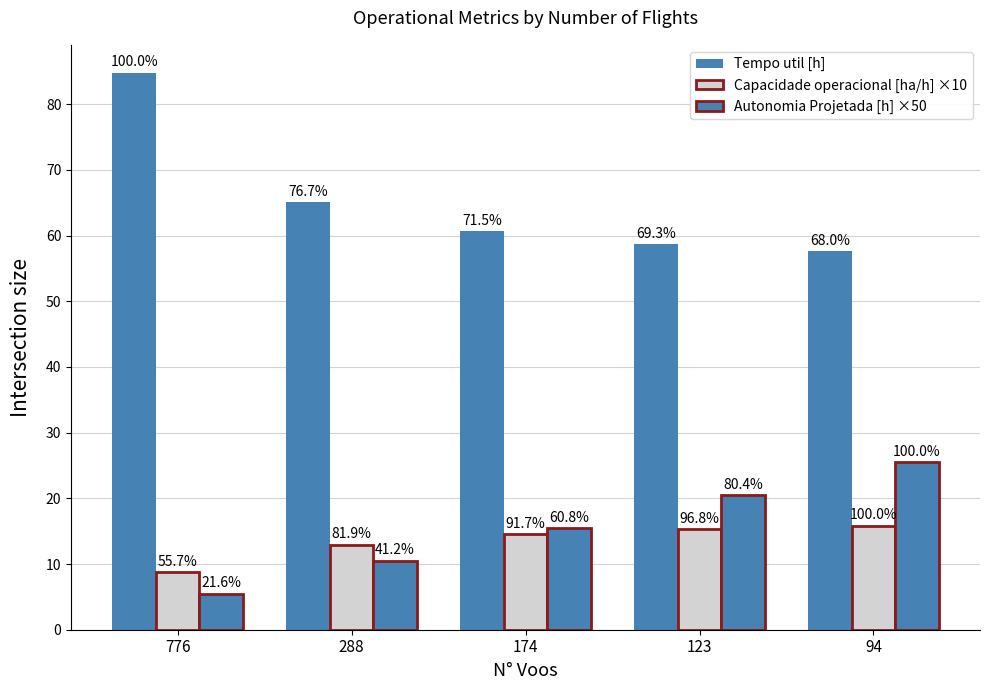

Does the chart contain any negative values?

No